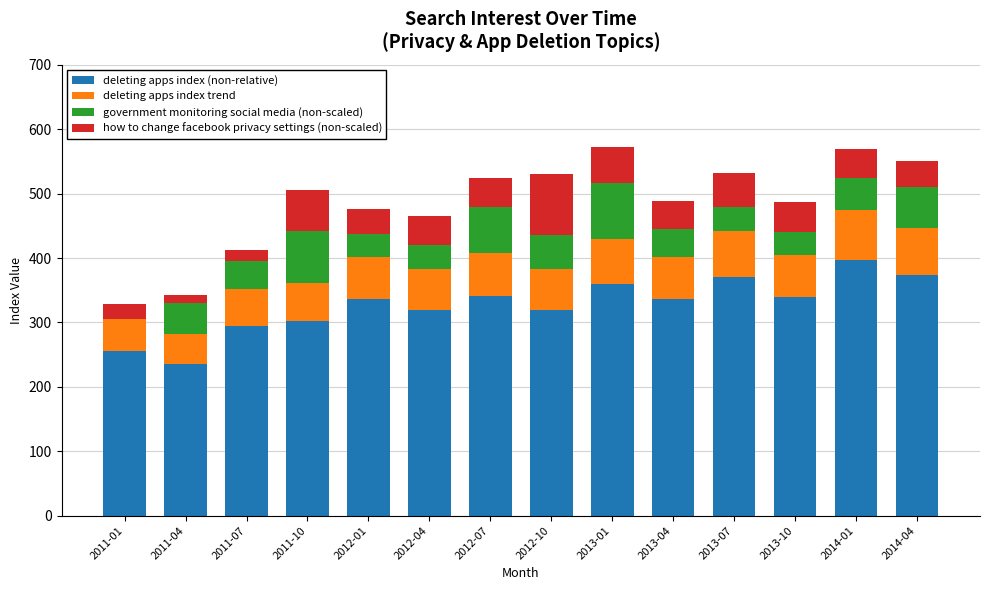

Which category has the highest value in the deleting apps index (non-relative) series?

2014-01